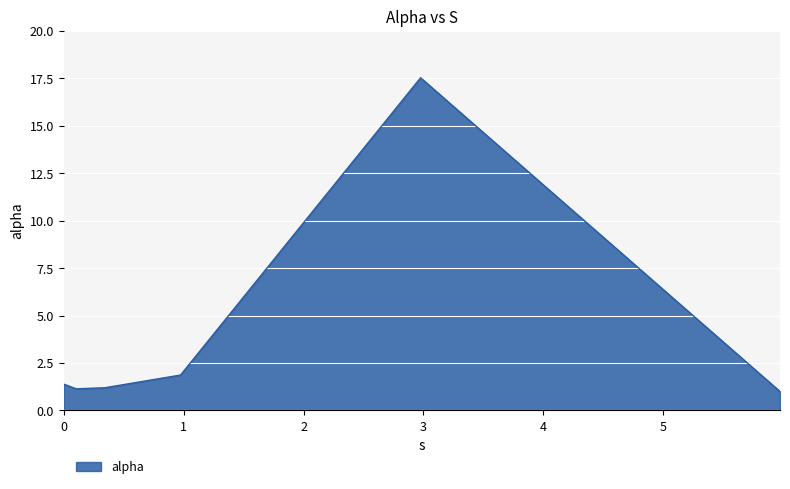

What is the sum of all values?

24.1